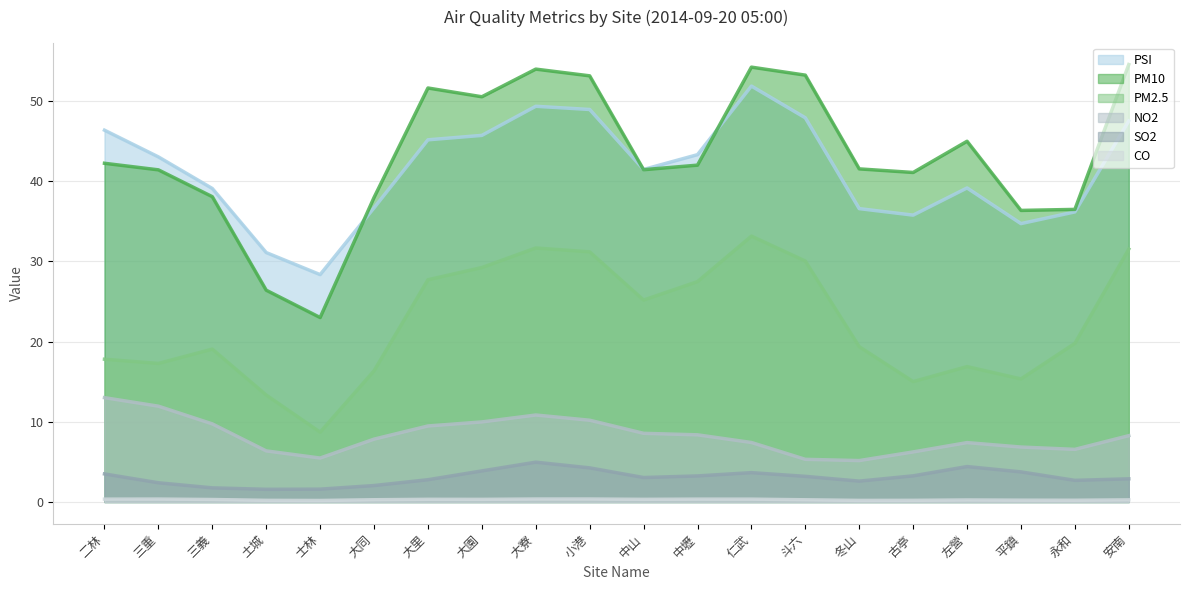

What is the label of the 3rd point from the left?

三義